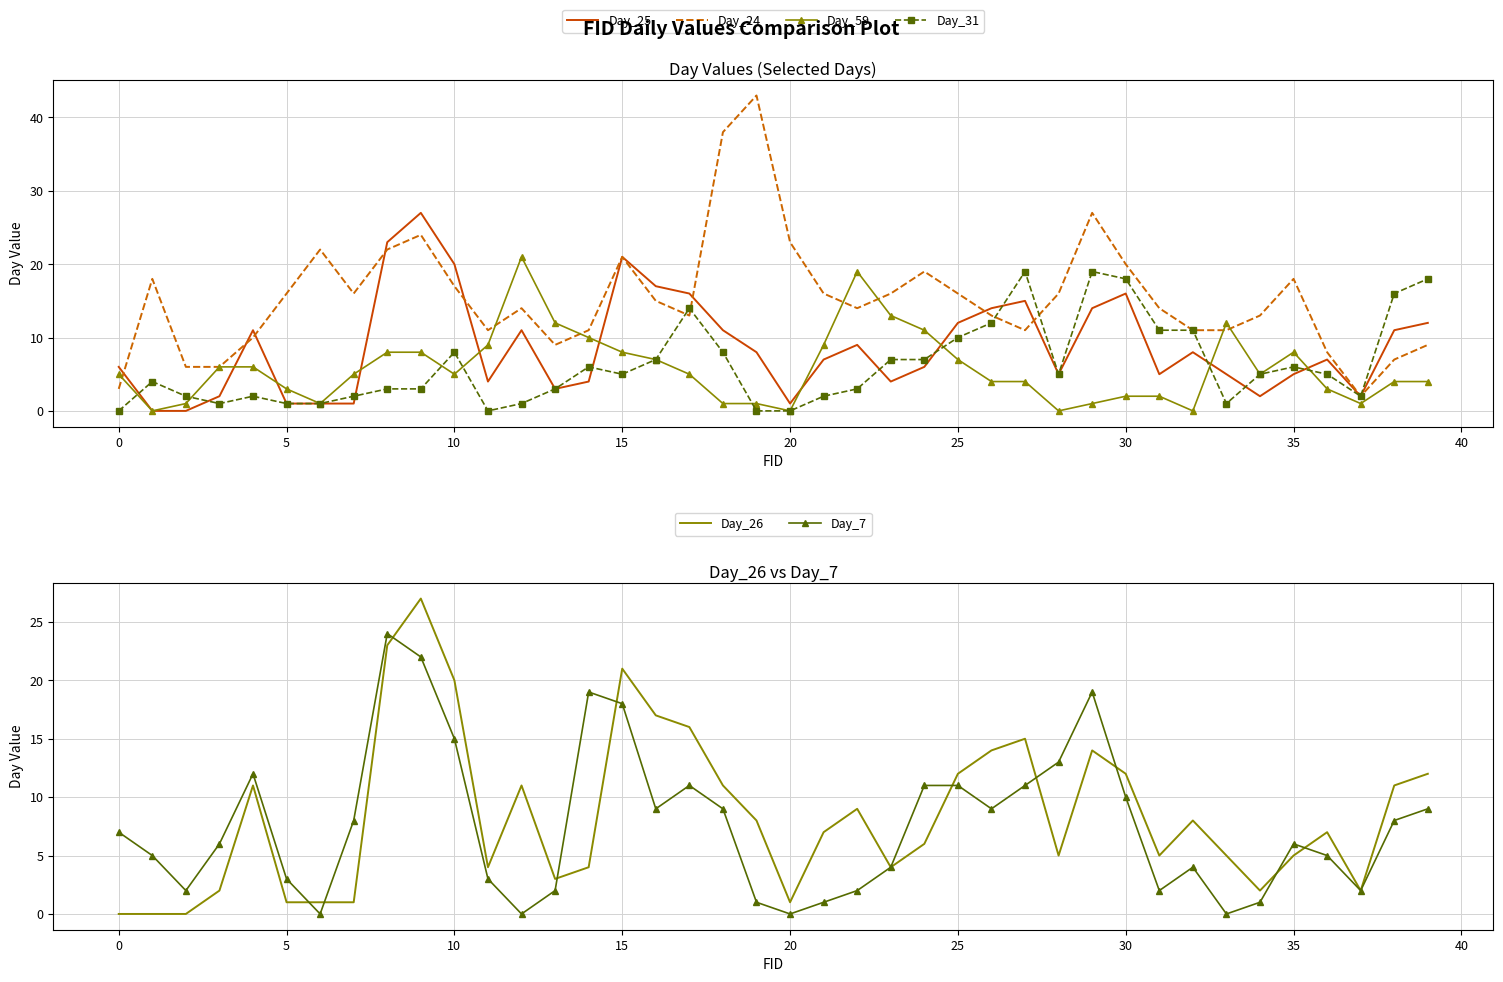

Is this an area chart (filled region under the line)?

No